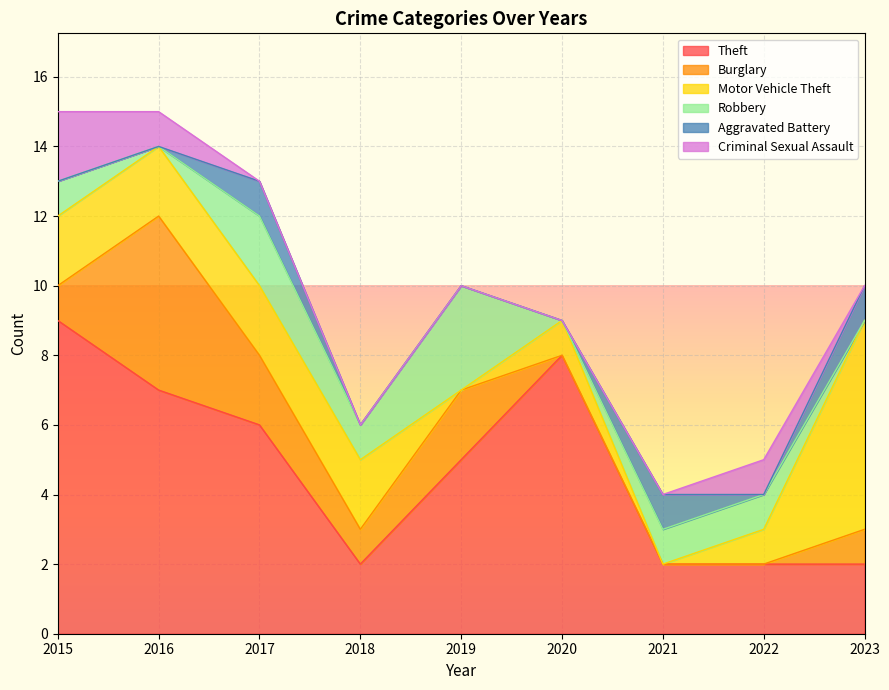

In Robbery, how many points are higher than both neighbors (excluding endpoints)?

2